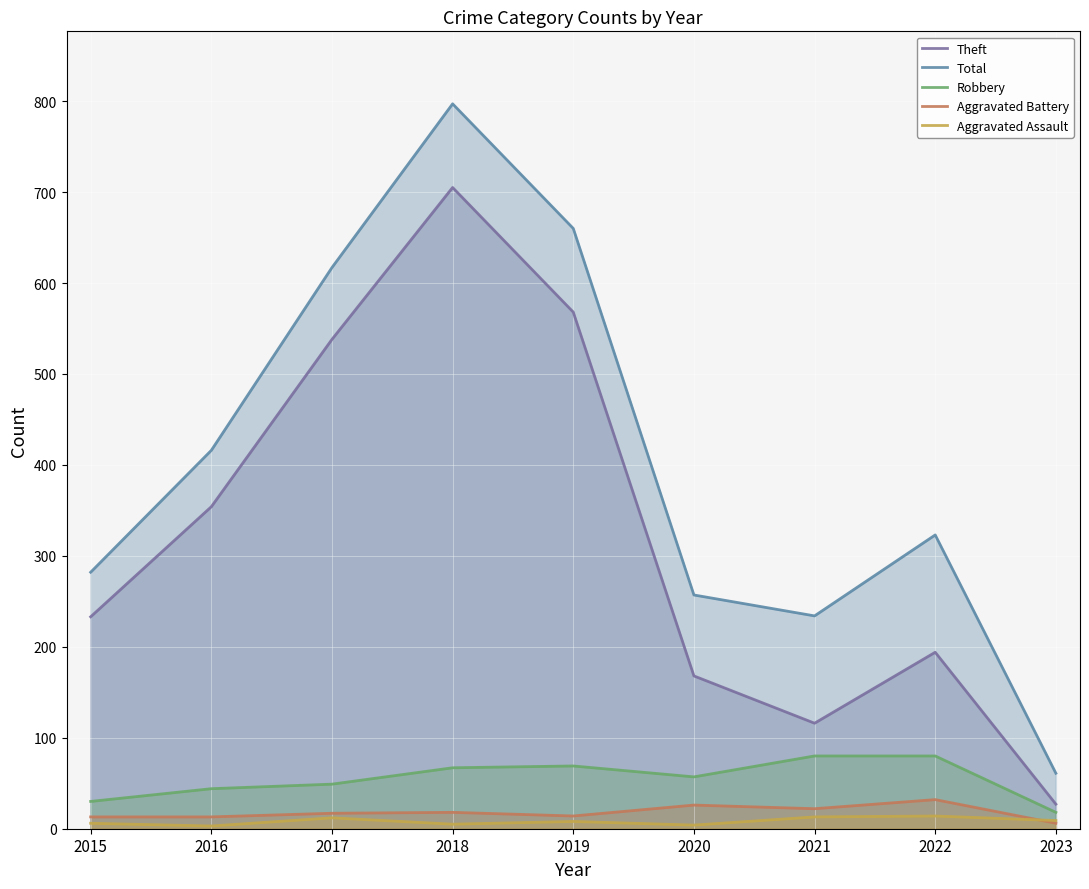

Is the value of Robbery at 2019 greater than the value of Aggravated Assault at 2016?

Yes